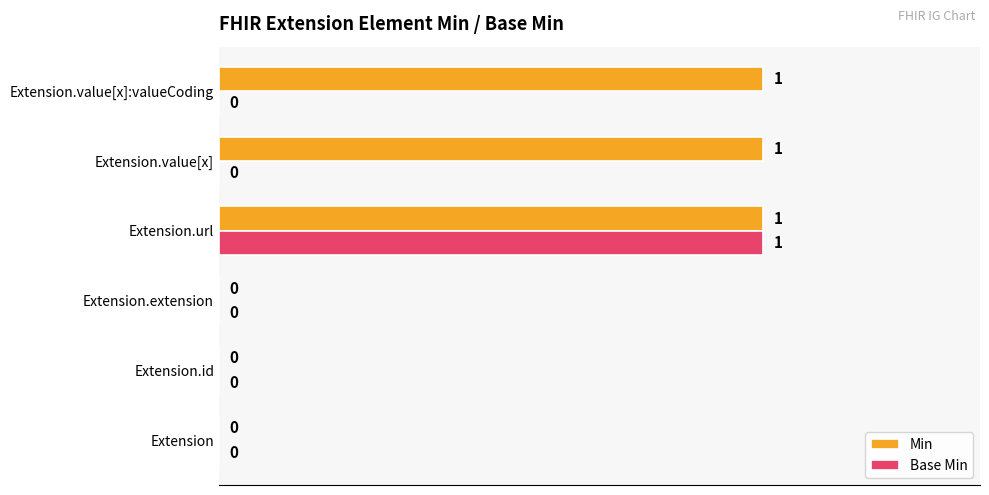

How many Base Min values are between 0 and 1?

6